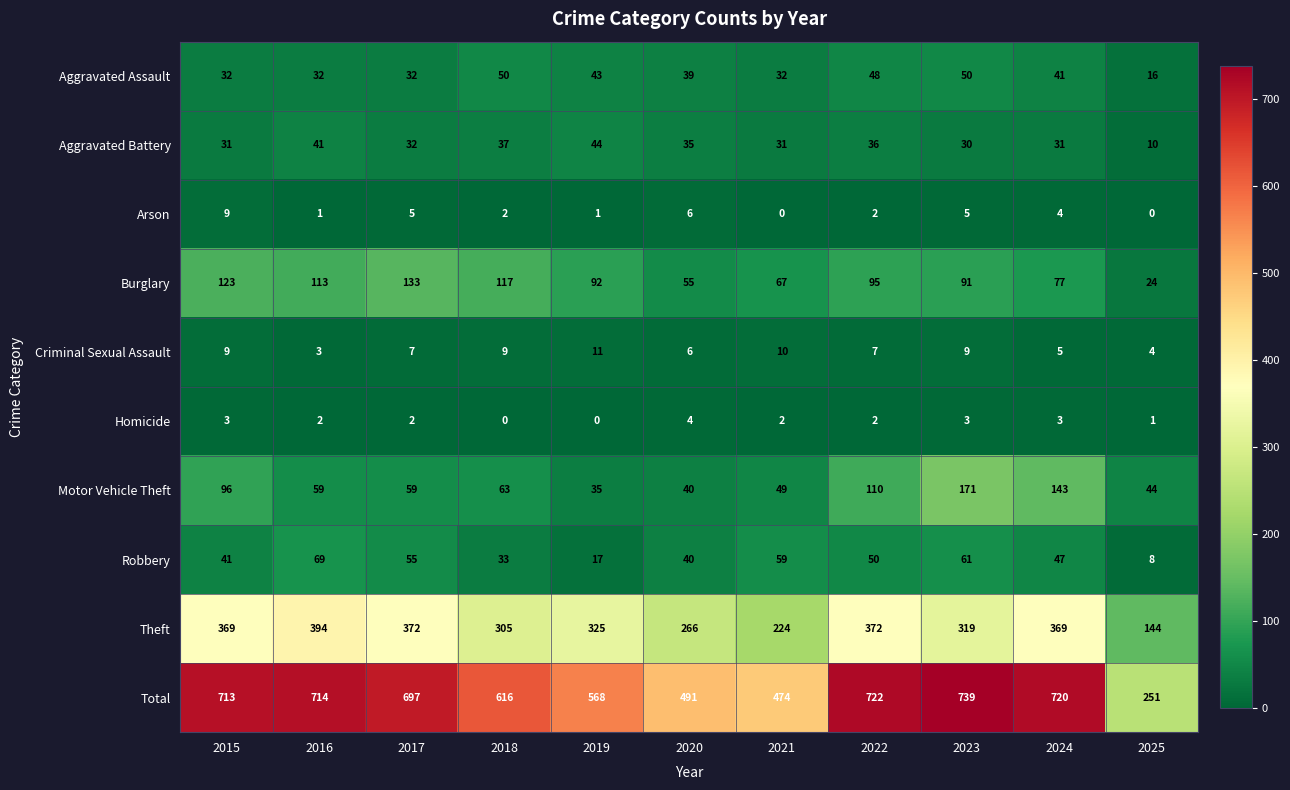

Which series has the largest total across all categories?

Total